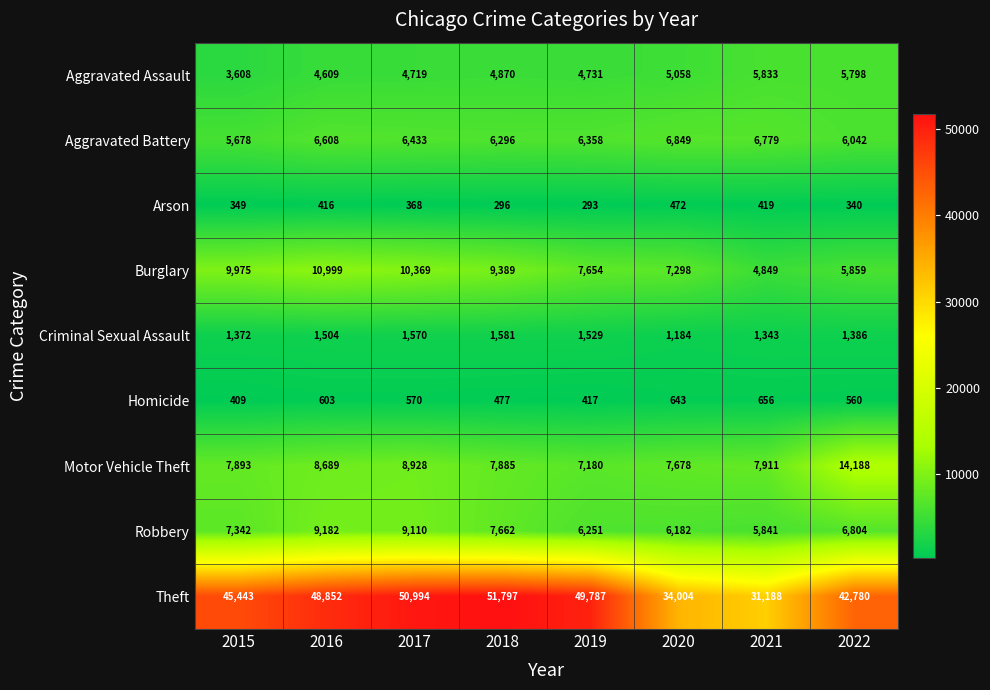

The value of Robbery at 2021 is 5841. True or false?

True